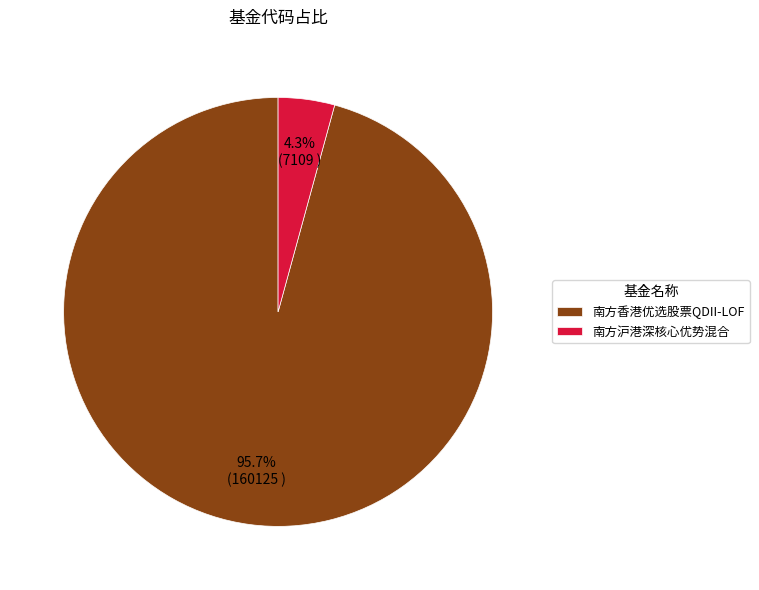

Which slice is the smallest?

南方沪港深核心优势混合